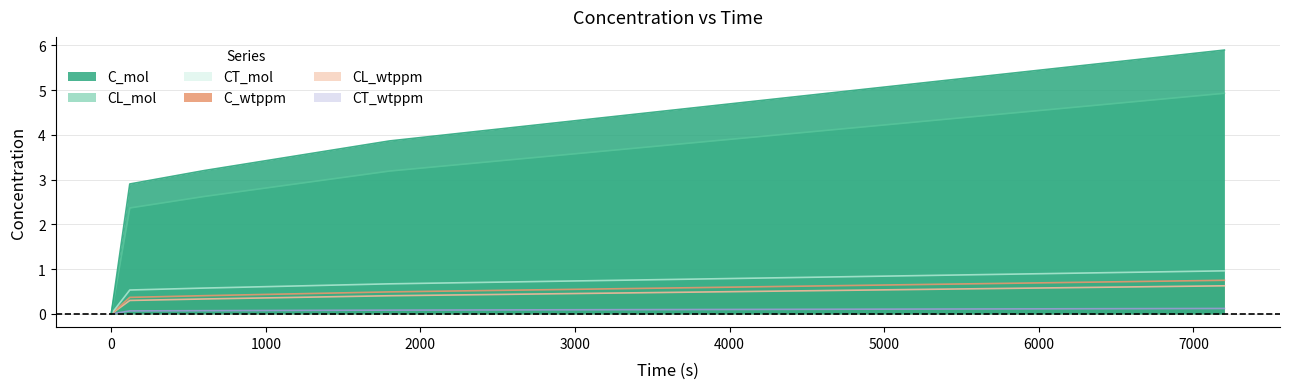

Between 120 and 1800, which series saw the biggest shift?

C_mol